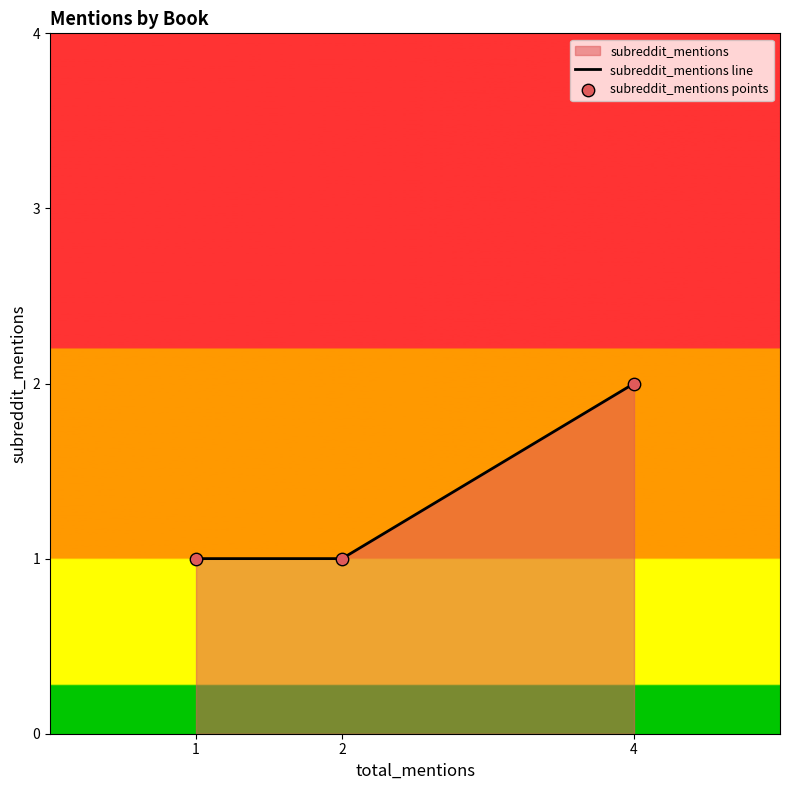

What is the sum of all values?

4